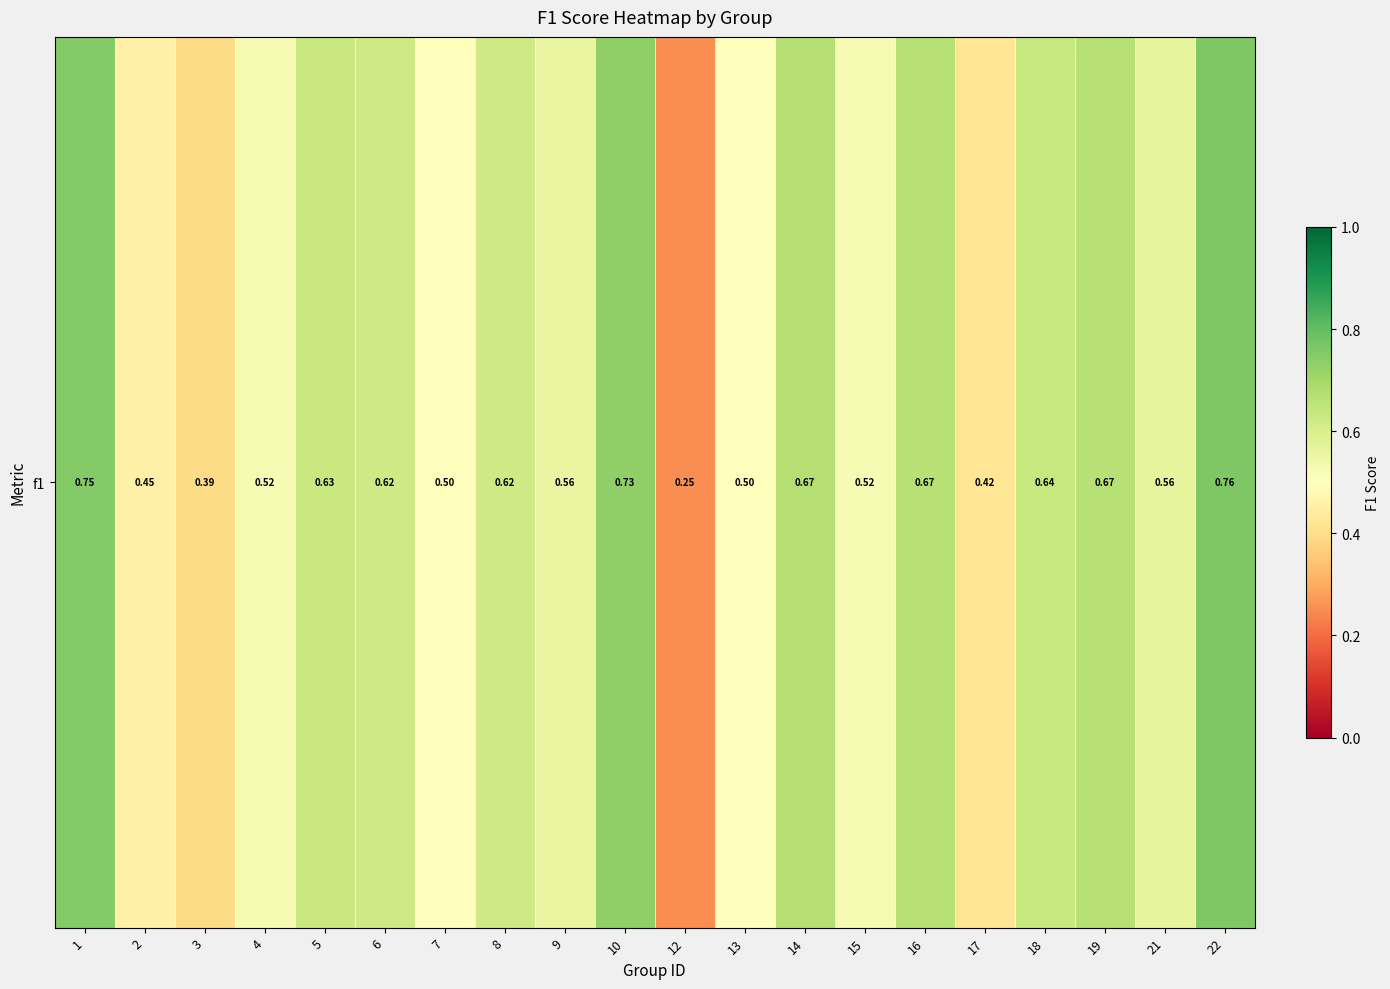

Rank the categories by value from lowest to highest.

12, 3, 17, 2, 7, 13, 4, 15, 9, 21, 6, 8, 5, 18, 16, 19, 14, 10, 1, 22